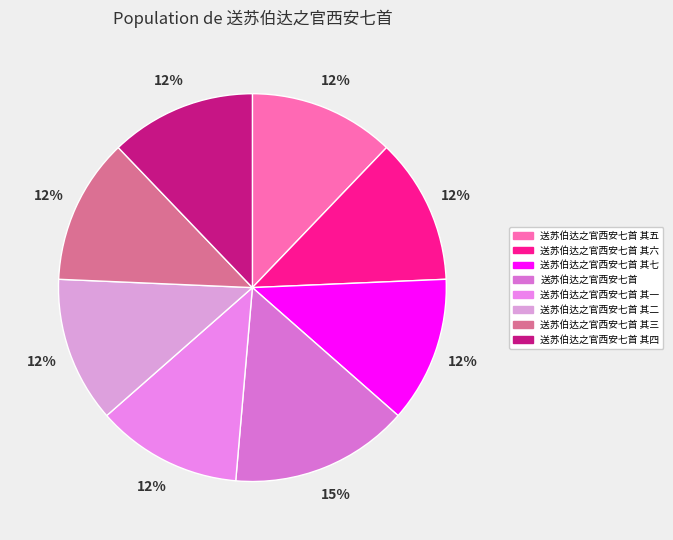

Is there a majority slice in this chart?

No